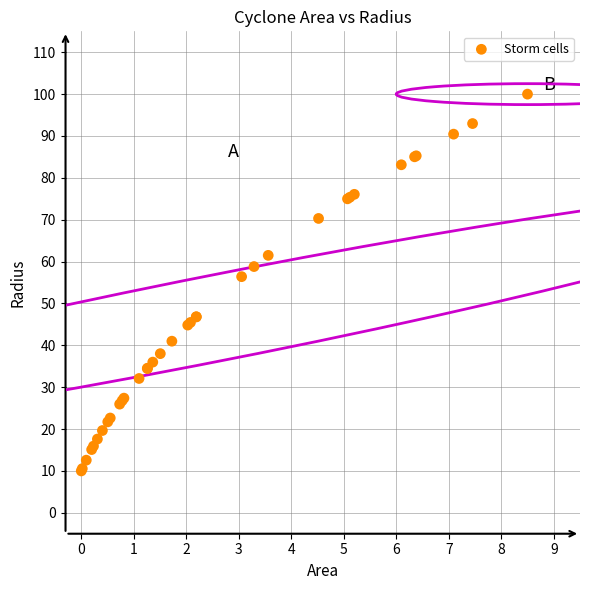

What Y value in the scatter plot is closest to 55?

56.4